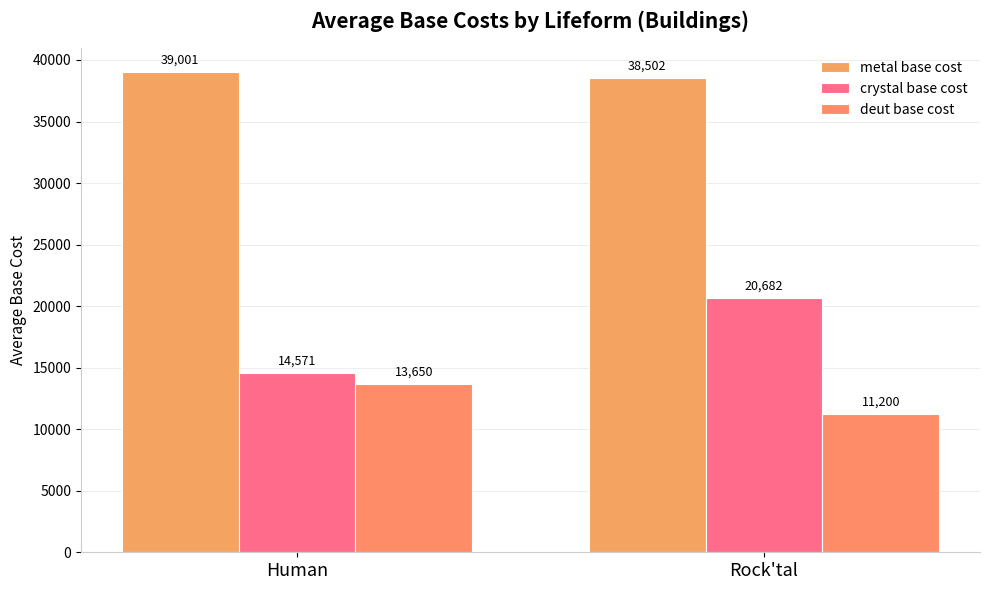

What is the spread (max minus min) of values at Rock'tal?

27302.0